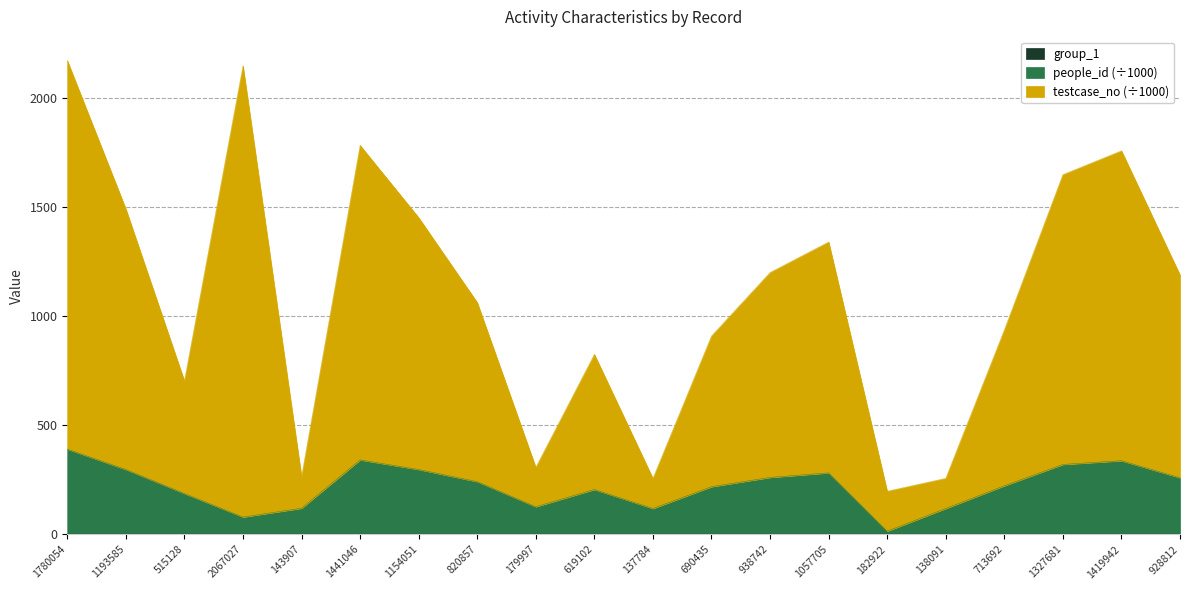

What is the approximate value of people_id at 938742?

260.7